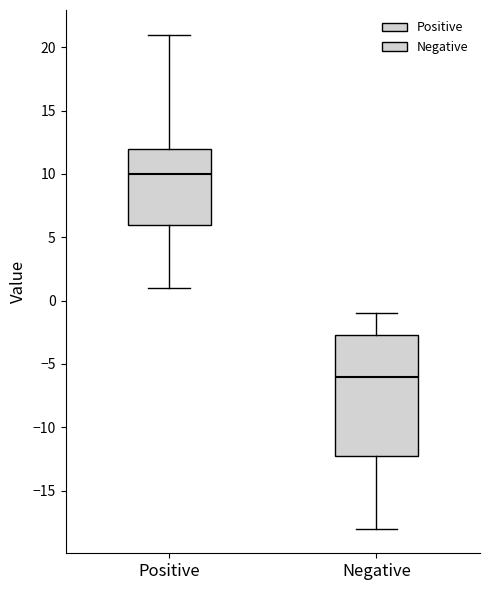

Comparing the boxes themselves (not the whiskers), which one is the tallest?

Negative